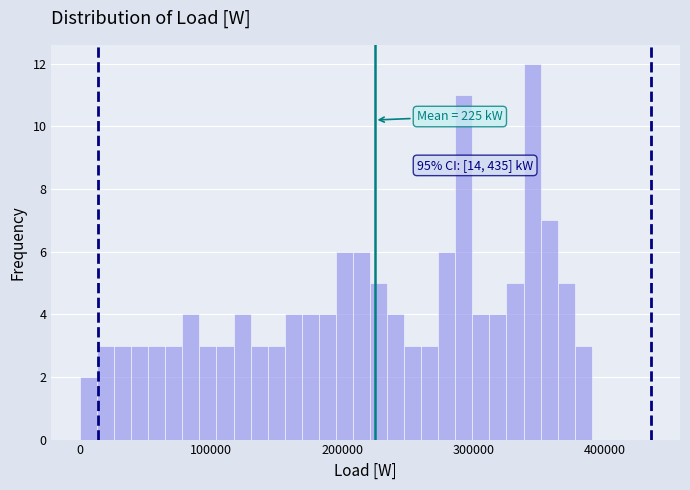

Read against the x-axis, roughly where is the centre of the tallest bar?

340000